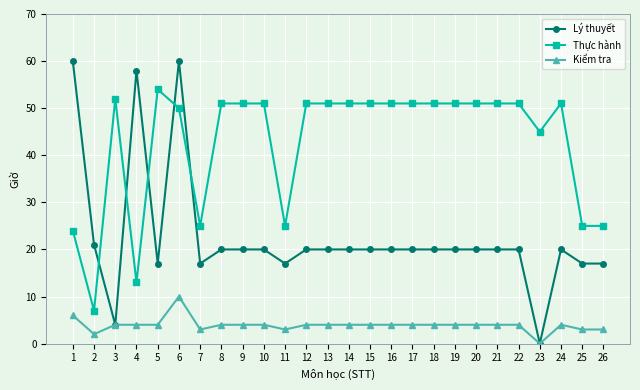

What is the spread (max minus min) of values at 9?

47